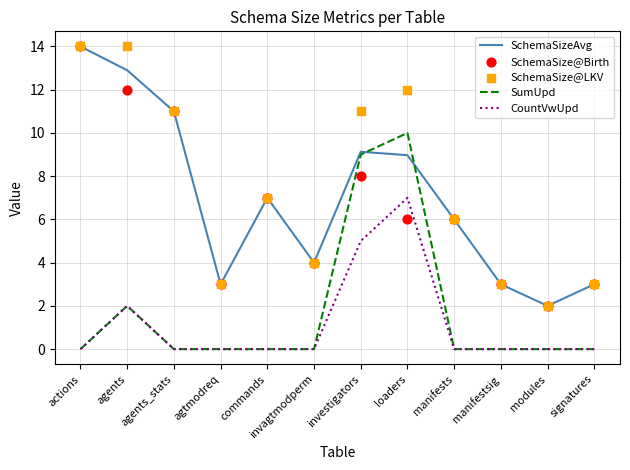

What is the total value across all series at agents?

42.9